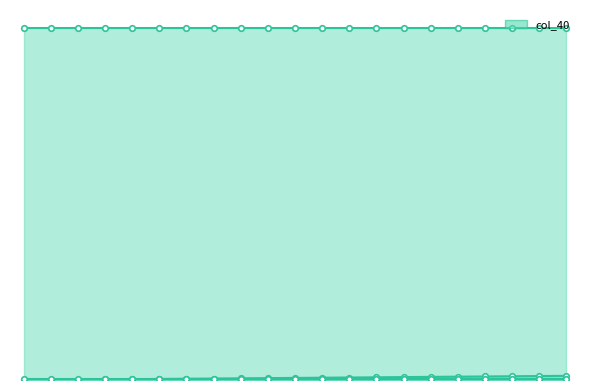

True or false: col_10 has more than 1 points higher than both neighbors.

False